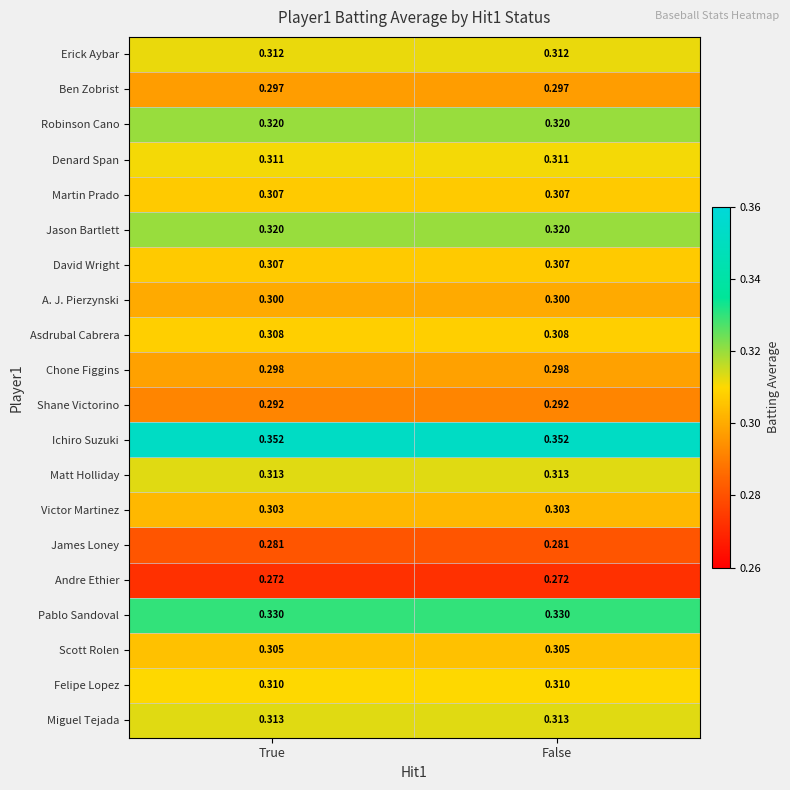

Which series has the largest total across all categories?

Ichiro Suzuki